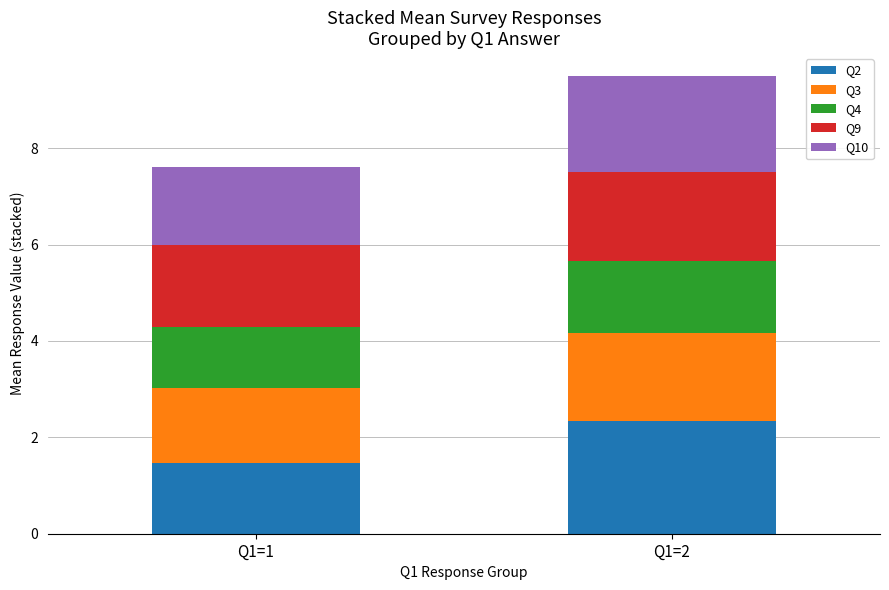

What is the total value across all series at Q1=1?

7.6